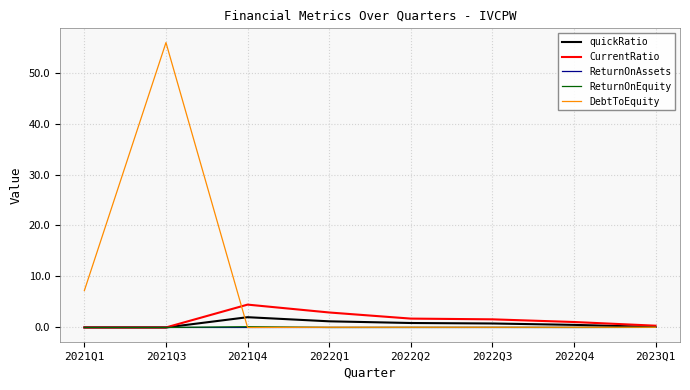

What position from the right is 2021Q1?

8